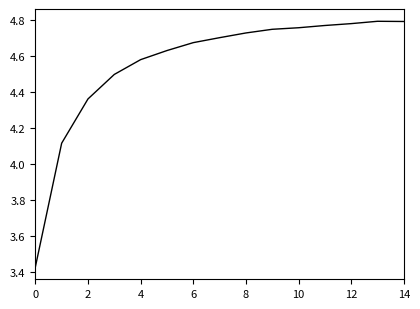

What is the difference between the maximum and minimum values?

1.4